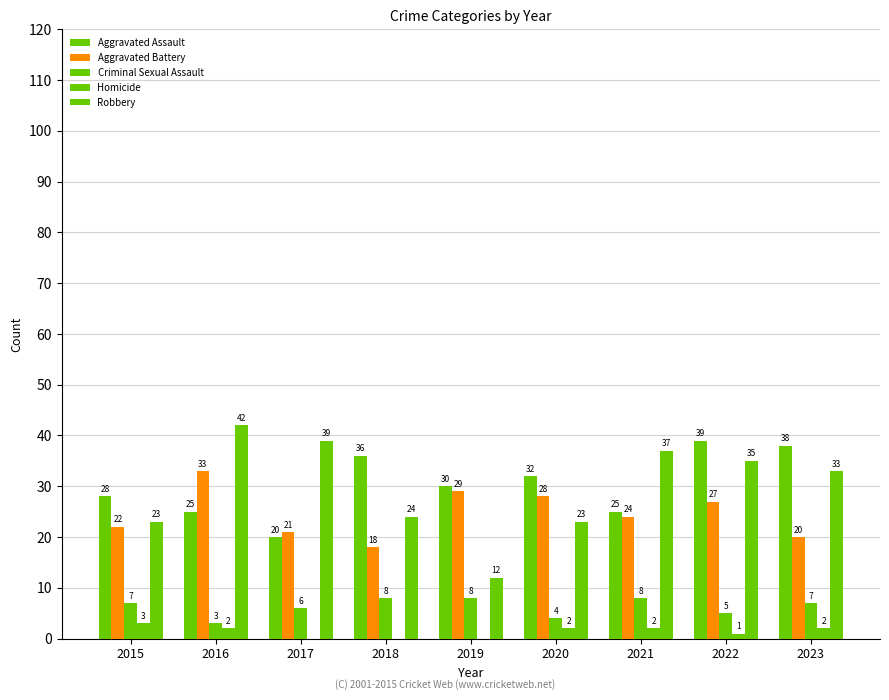

Reading left to right, extract all data points from this chart.

Aggravated Assault: 28	25	20	36	30	32	25	39	38
Aggravated Battery: 22	33	21	18	29	28	24	27	20
Criminal Sexual Assault: 7	3	6	8	8	4	8	5	7
Homicide: 3	2	0	0	0	2	2	1	2
Robbery: 23	42	39	24	12	23	37	35	33